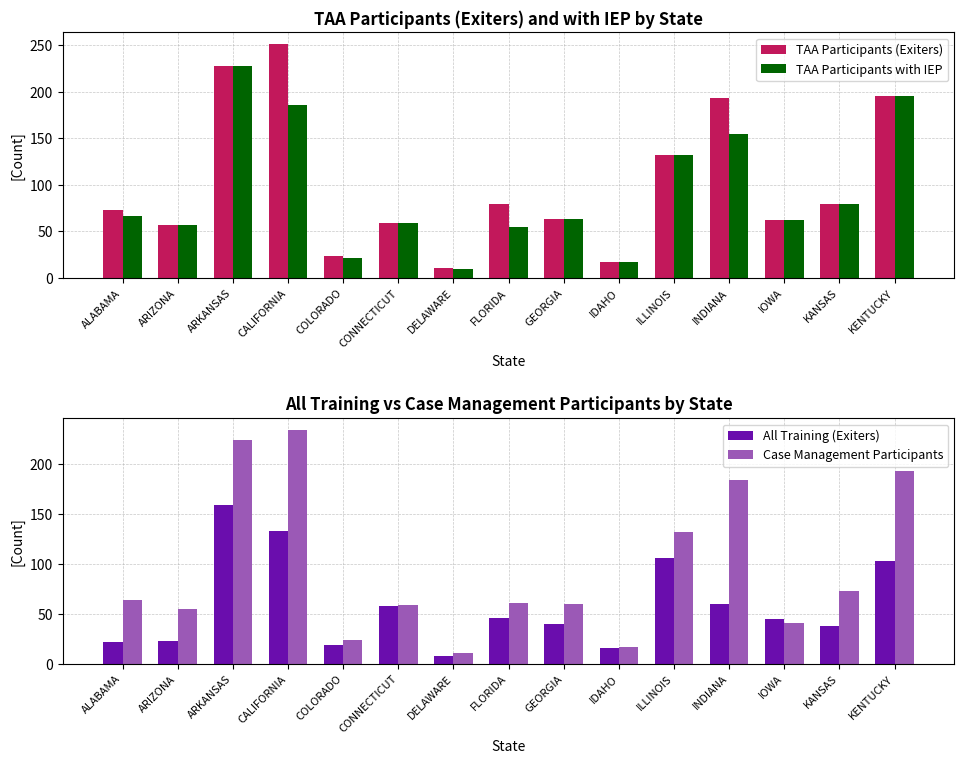

At which category is the sum across all series the highest?

ARKANSAS